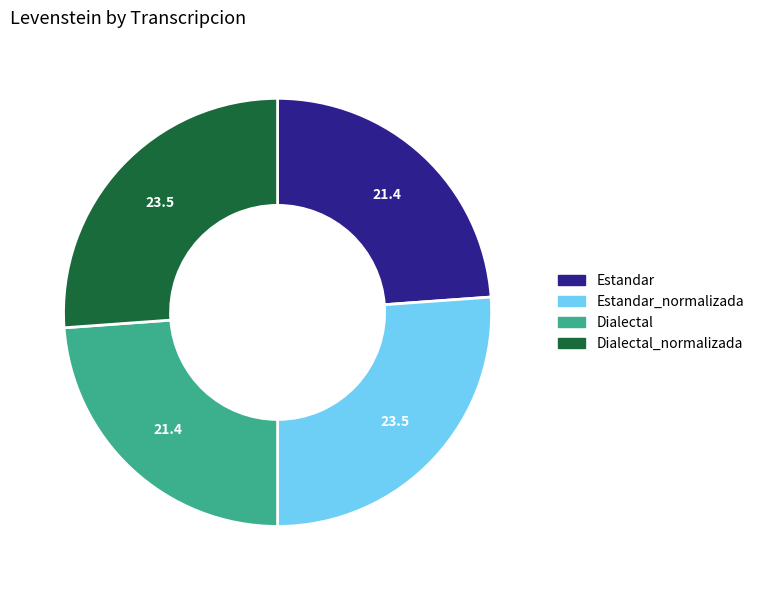

True or false: Estandar_normalizada accounts for 26% of the total.

True